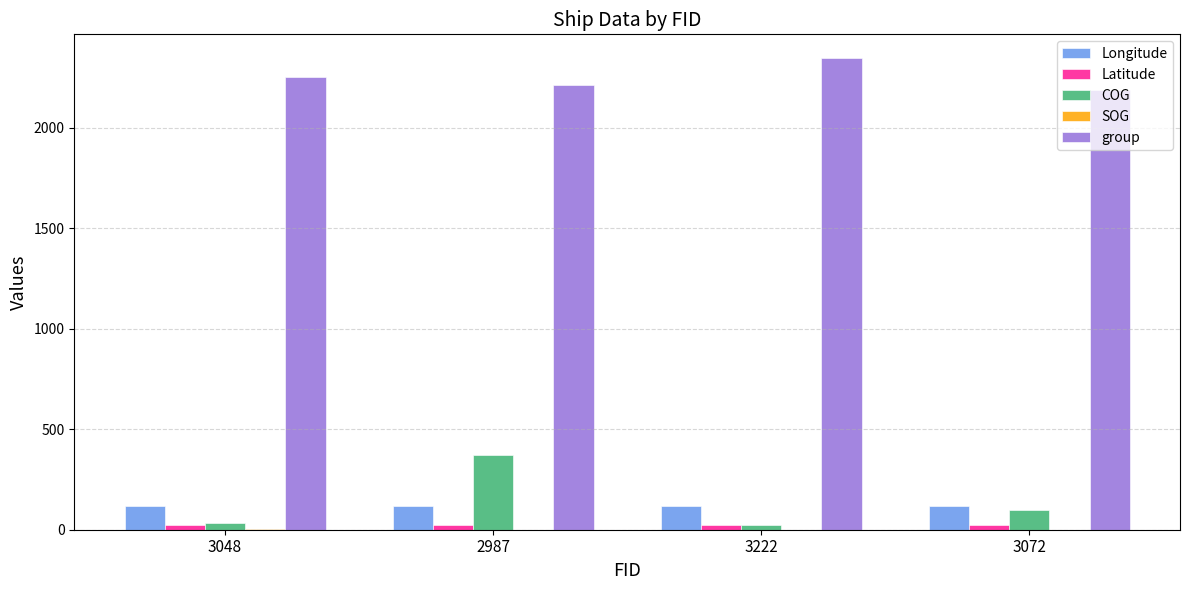

Is it true that group equals 2187.0 at 3072?

True